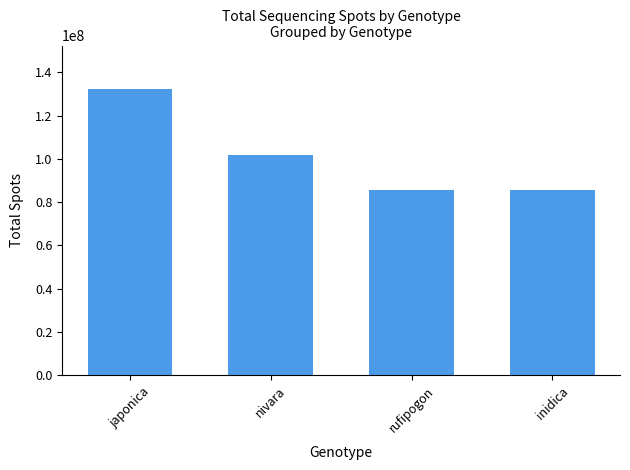

Does the chart contain any negative values?

No